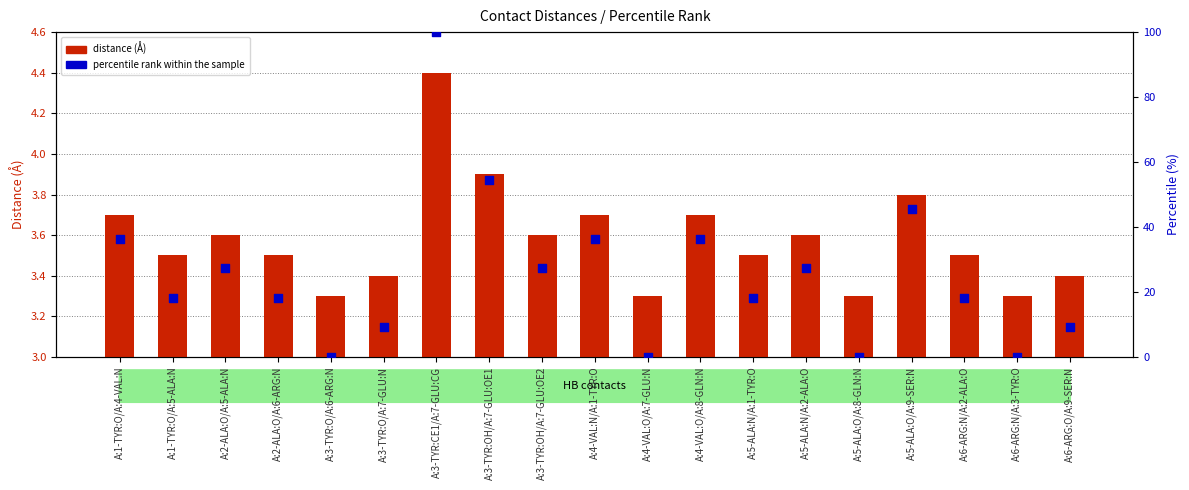

Which series has the largest total across all categories?

percentile rank within the sample